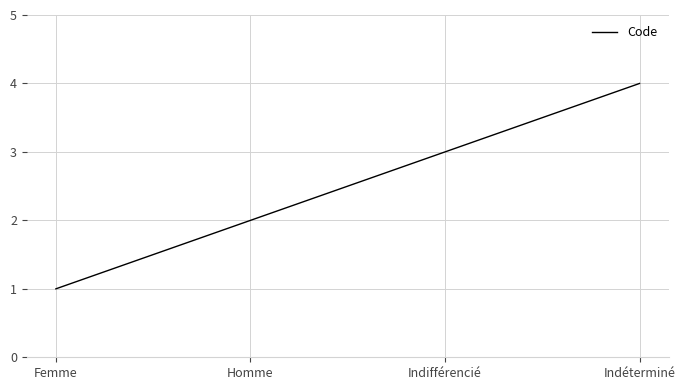

What is the ratio of the value at Homme to the value at Indifférencié?

0.7